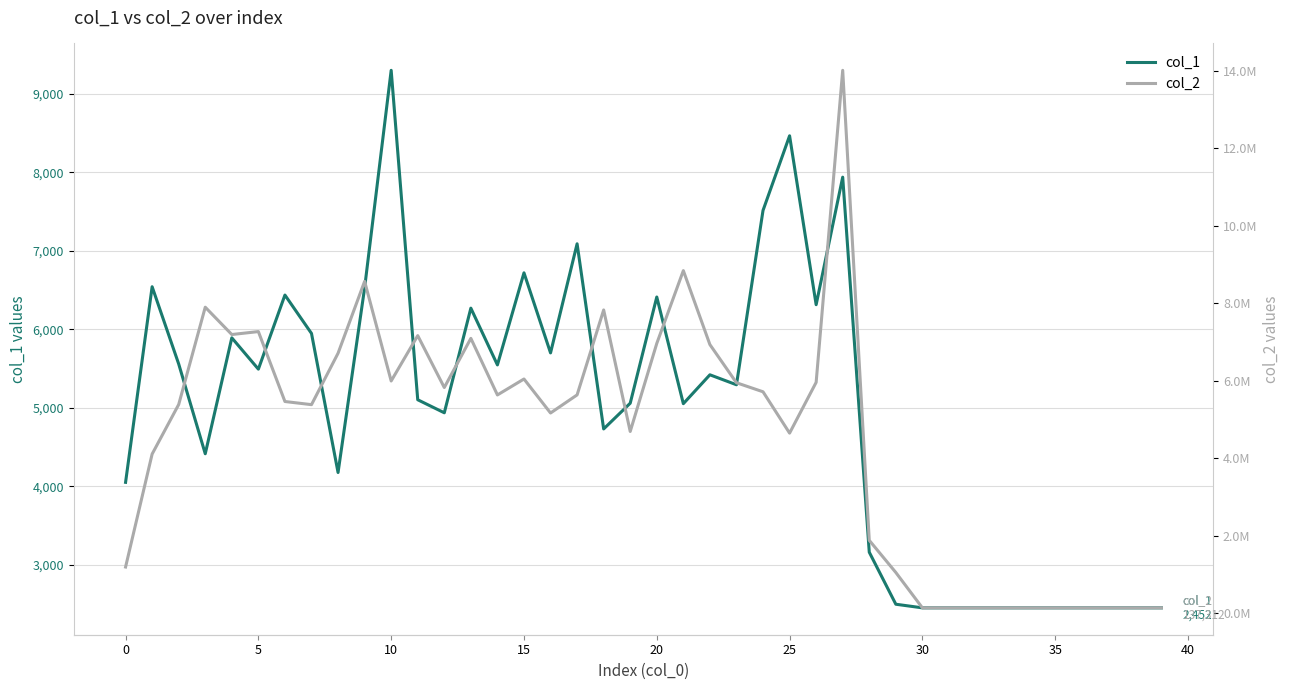

What is the sum of the col_1 values at 18 and 26?

11045